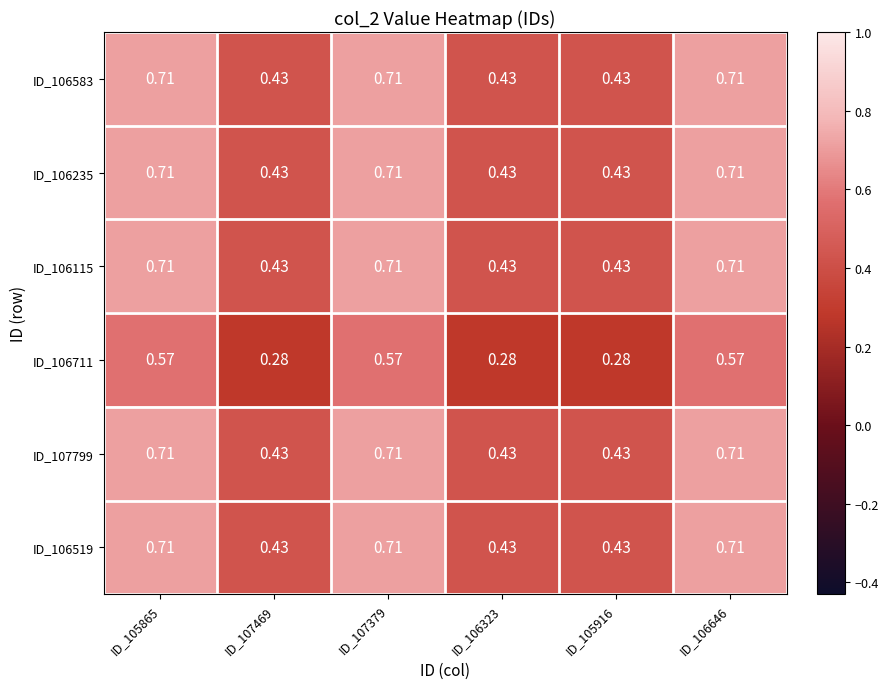

Which label corresponds to the largest value in the chart?

ID_105865